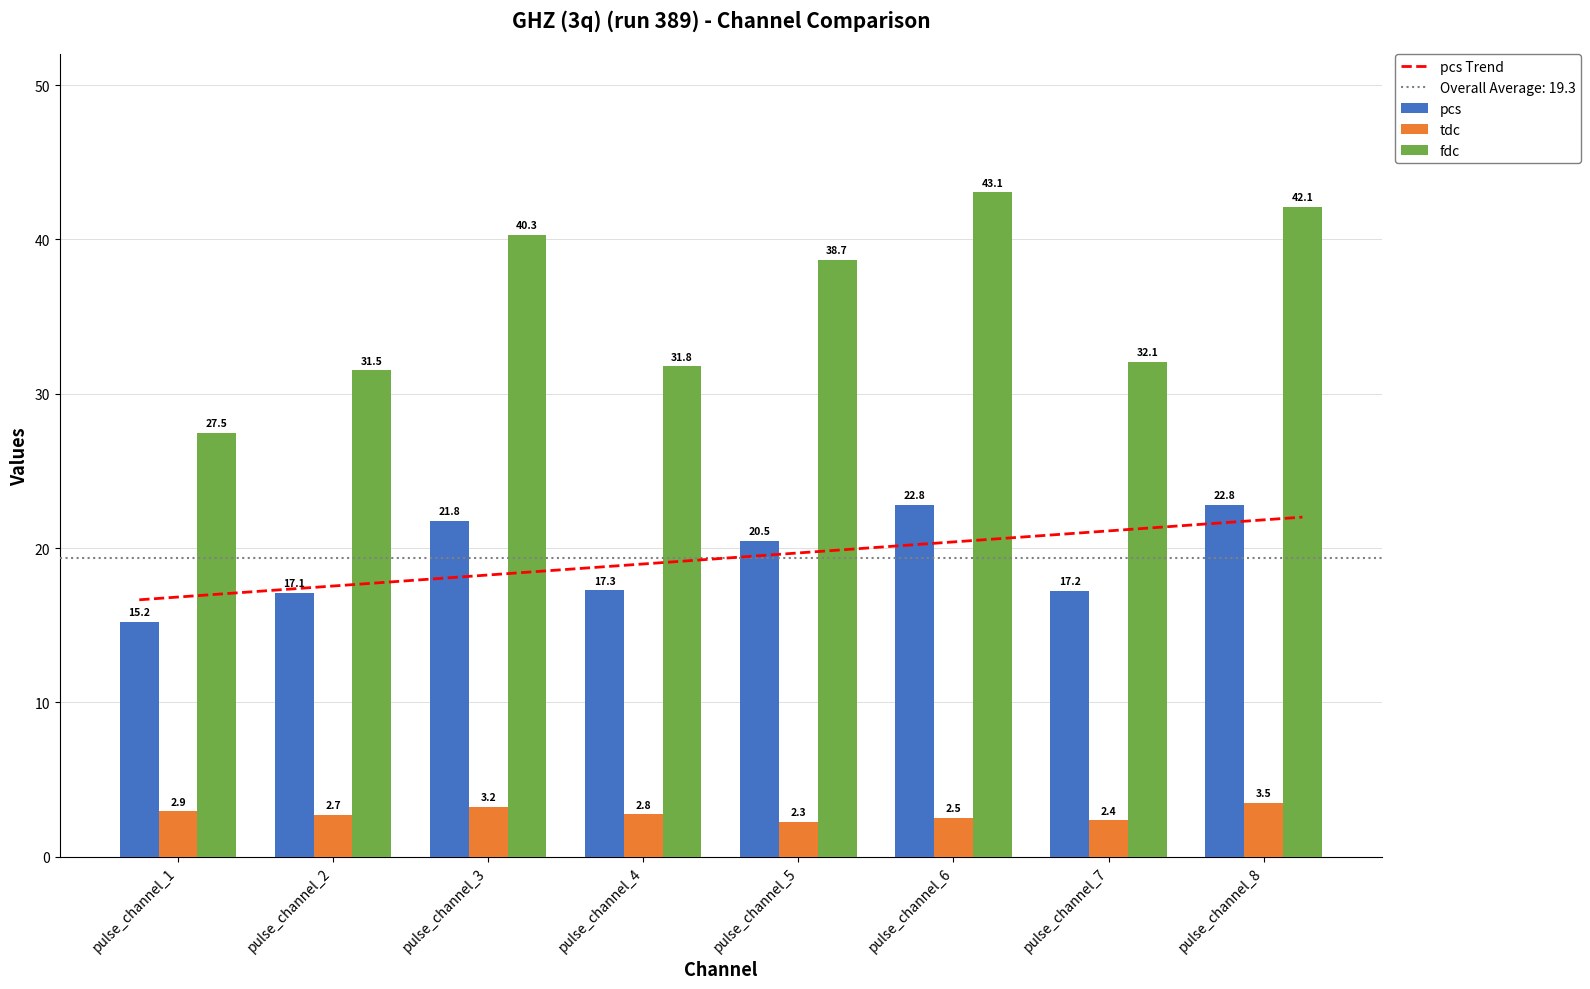

Which series has the largest range (max minus min)?

fdc